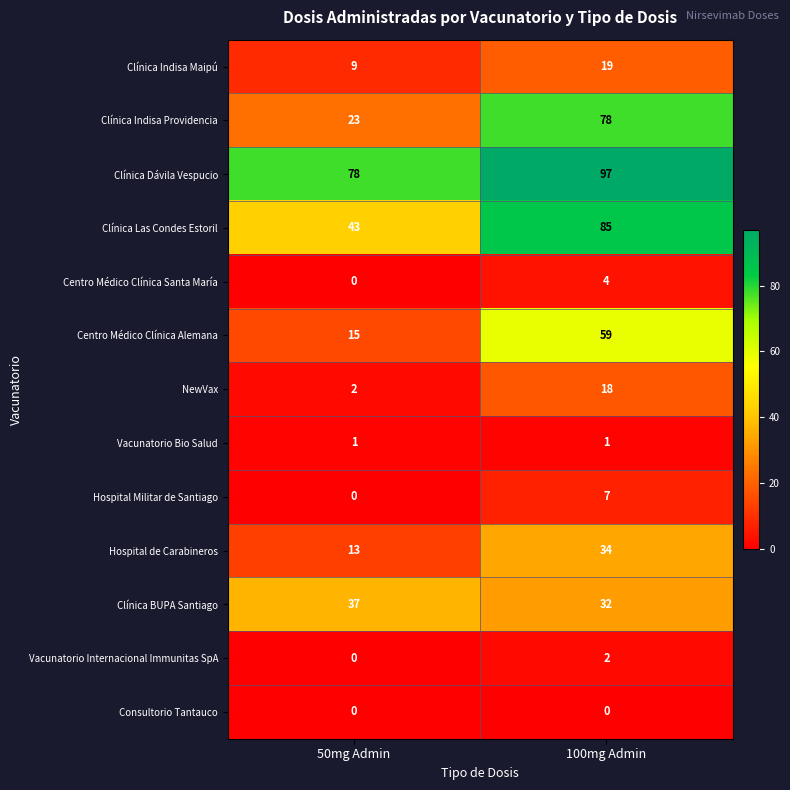

What is the sum of all Centro Médico Clínica Alemana values?

74